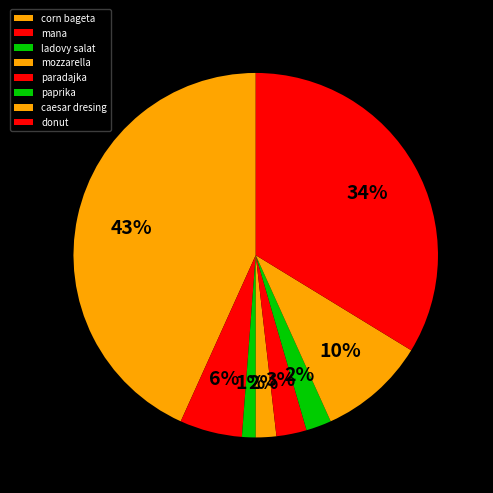

Which has a higher value, ladovy salat or donut?

donut